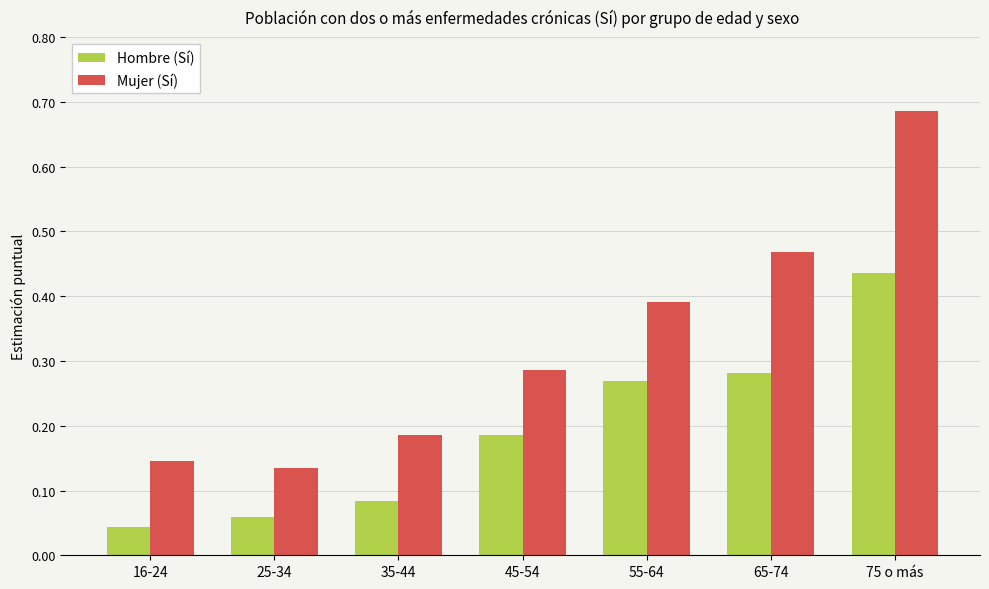

Is the value of Mujer (Sí) at 65-74 greater than the value of Hombre (Sí) at 75 o más?

Yes